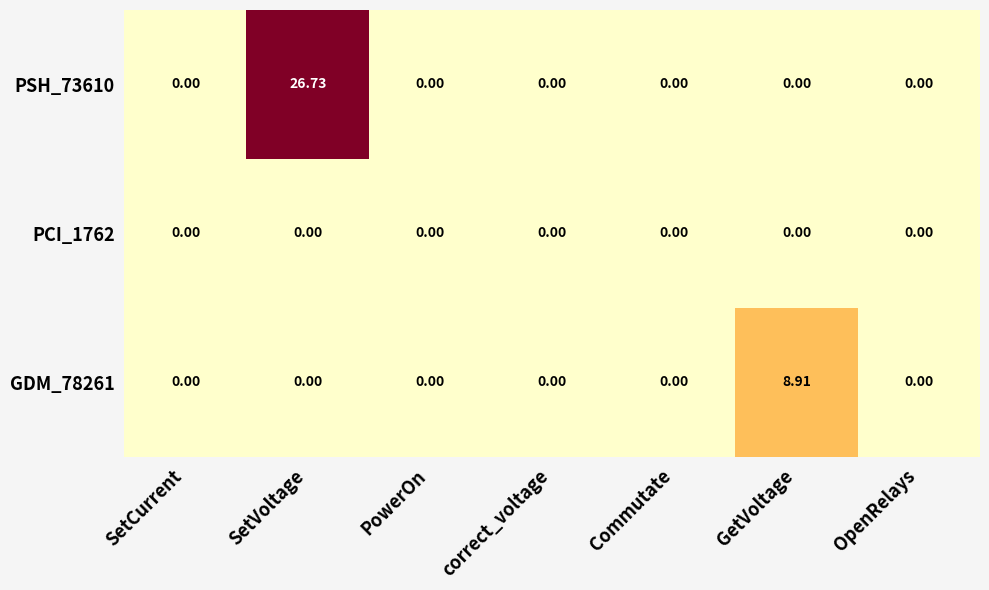

At which category is the sum across all series the highest?

SetVoltage